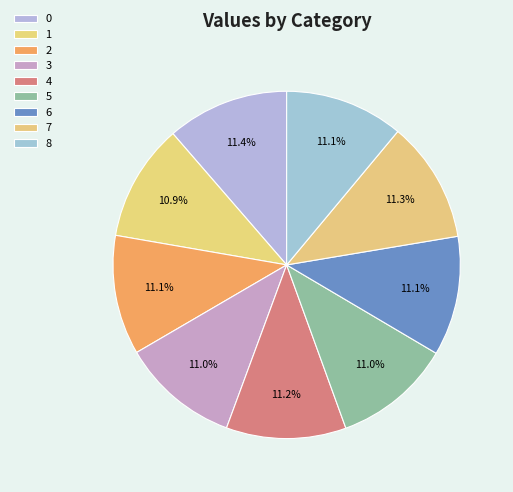

To the nearest percent, what portion does 5 represent?

11%